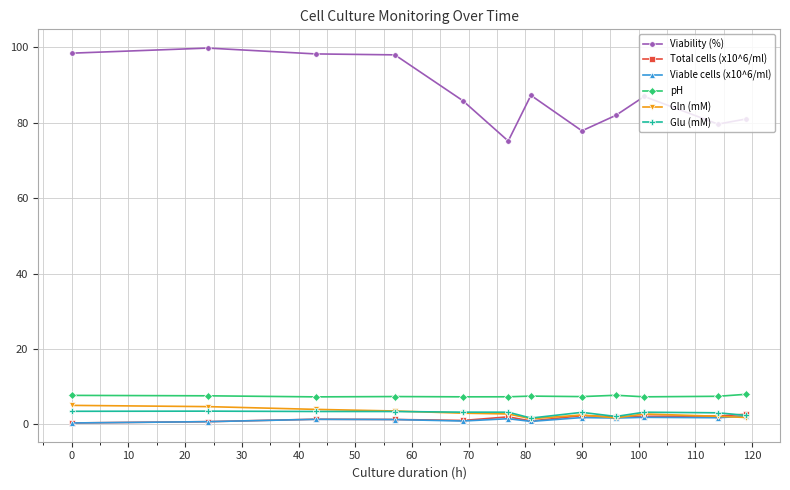

How many series are shown in this chart?

6